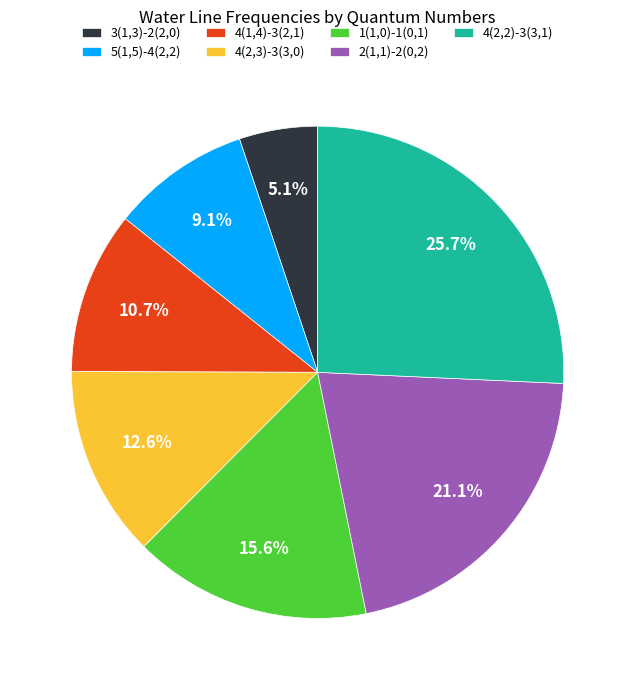

Is 4(1,4)-3(2,1) the majority of the pie?

No